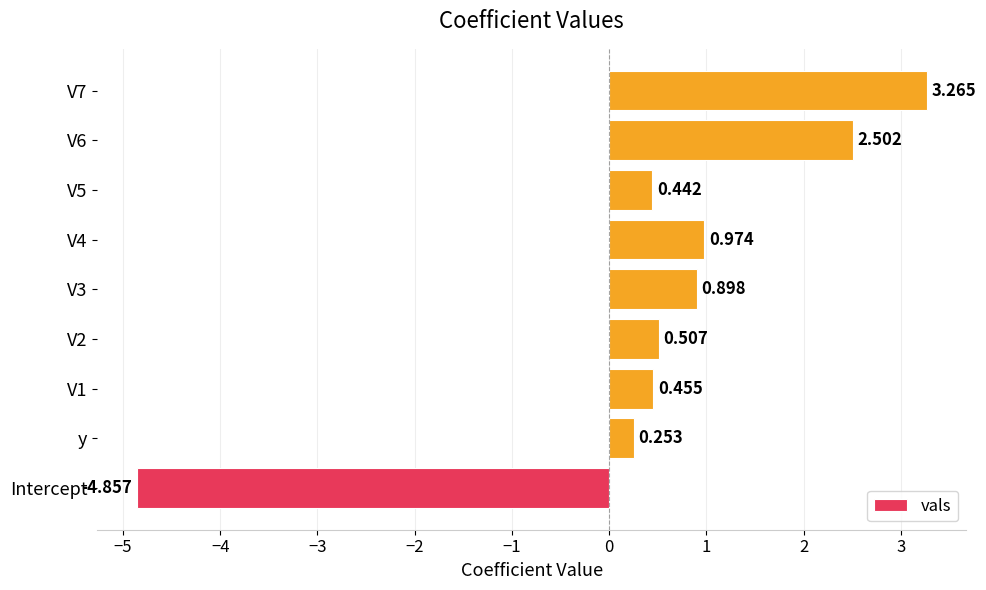

Where is the data nearest to the value 0?

y